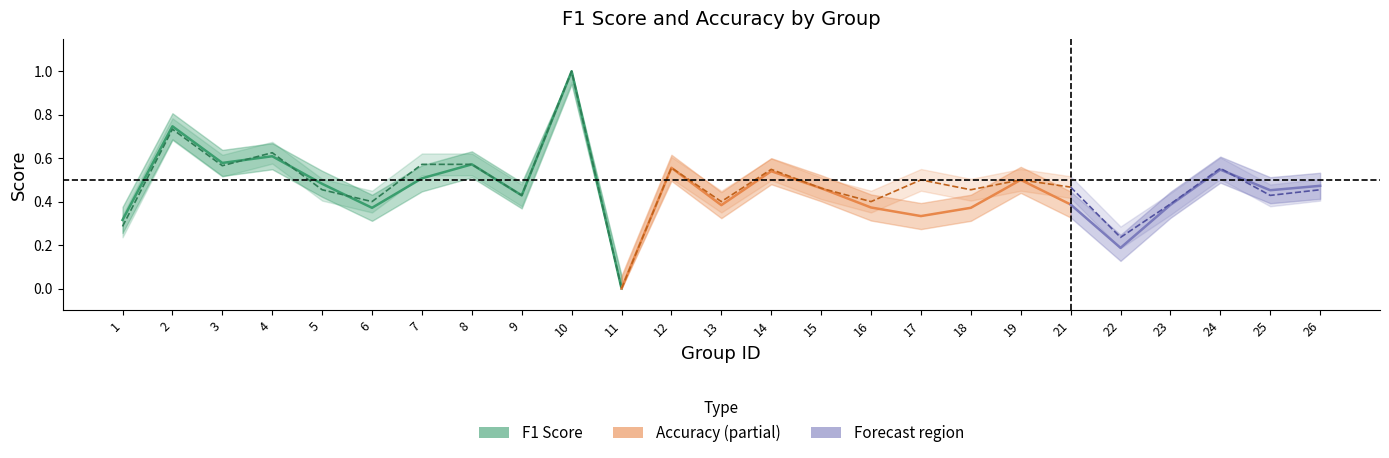

What value does the f1 series have at 13?

0.4